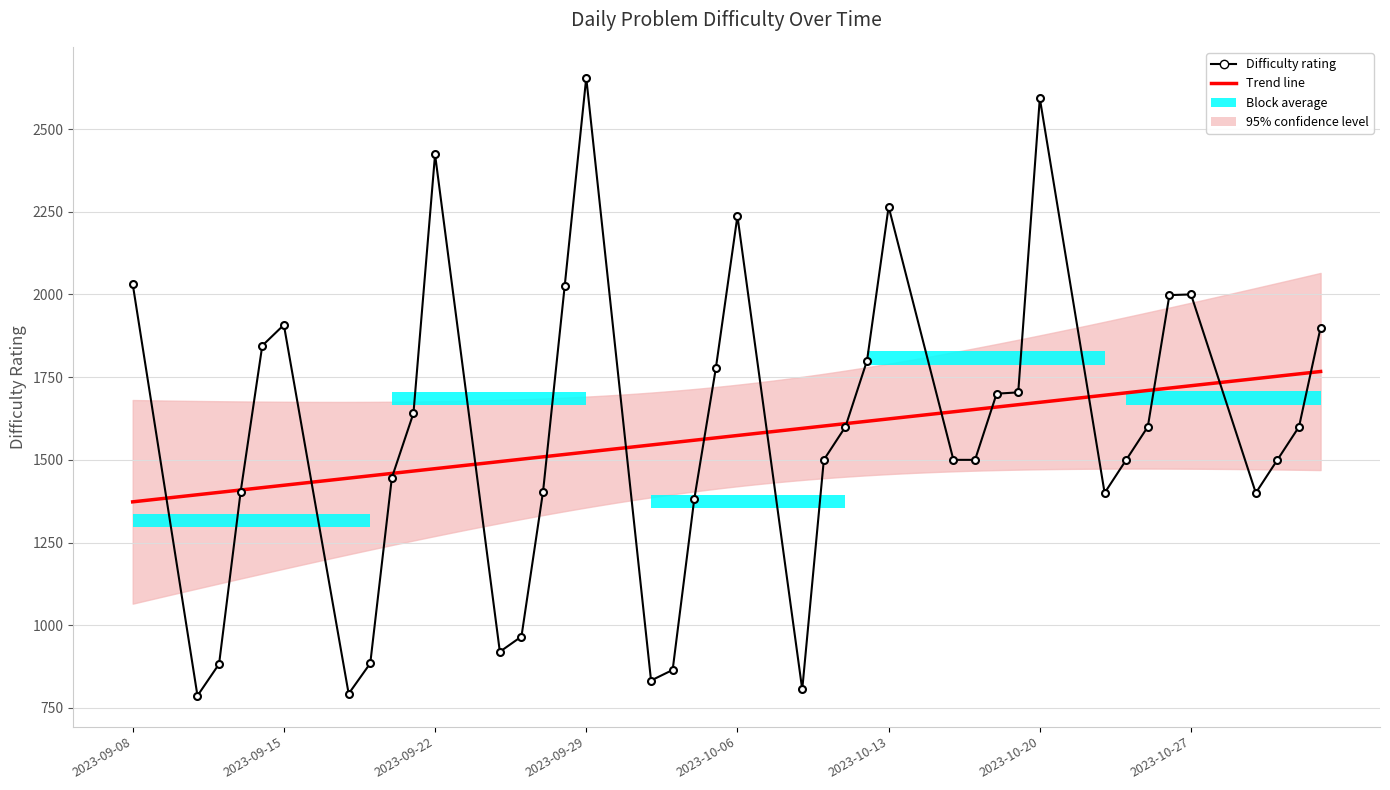

Which has a higher value, 2023-10-10 or 2023-10-02?

2023-10-10